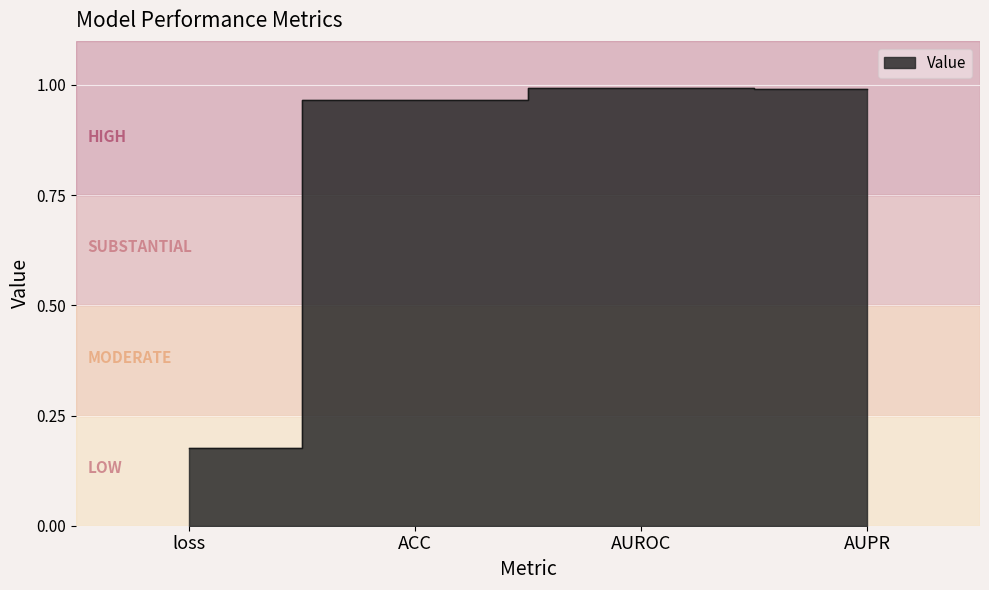

What is the sum of all values?

3.1